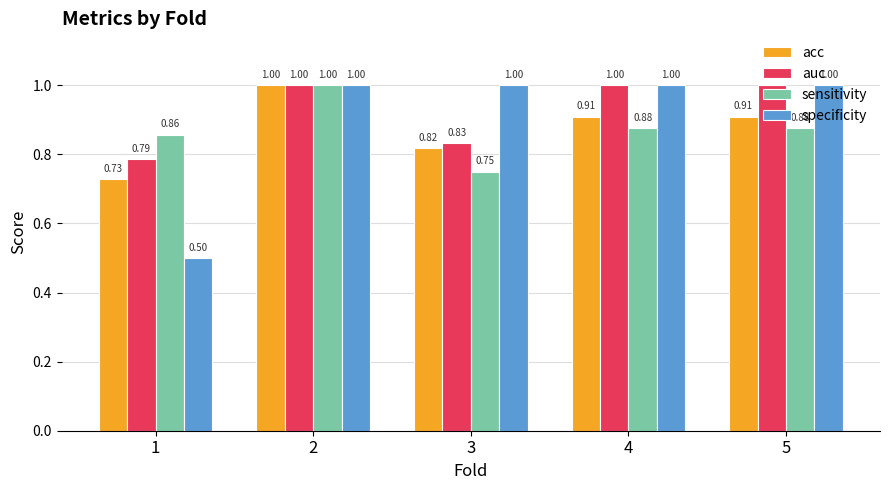

What is the difference between the sensitivity values at 2 and 5?

0.1